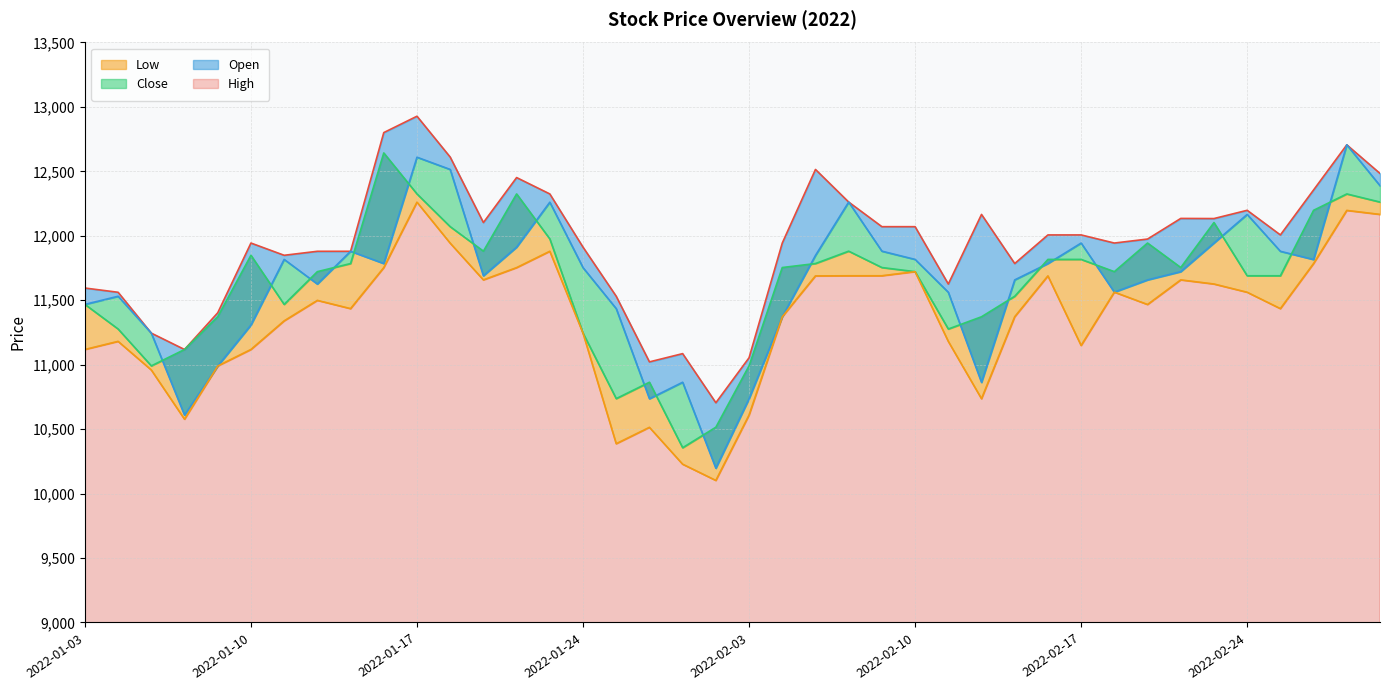

List the series in order of their peak value, lowest first.

Low, Close, Open, High